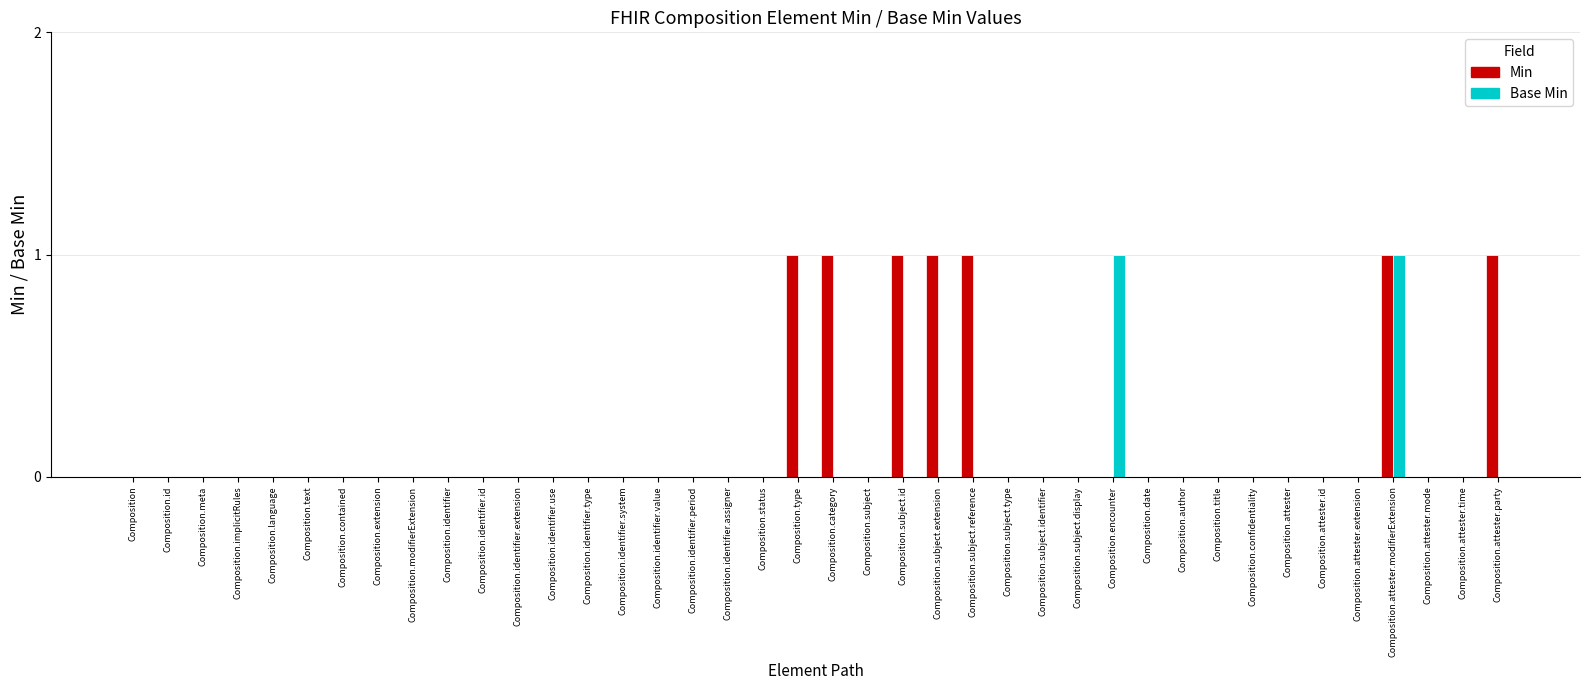

Count the number of data series in this chart.

2